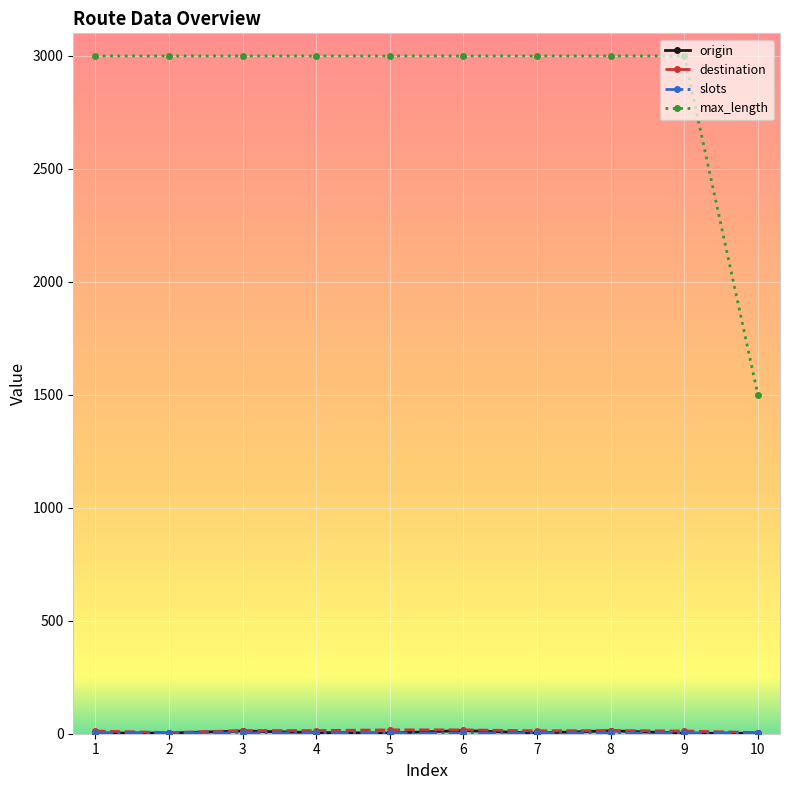

How many lines are shown in the chart?

4